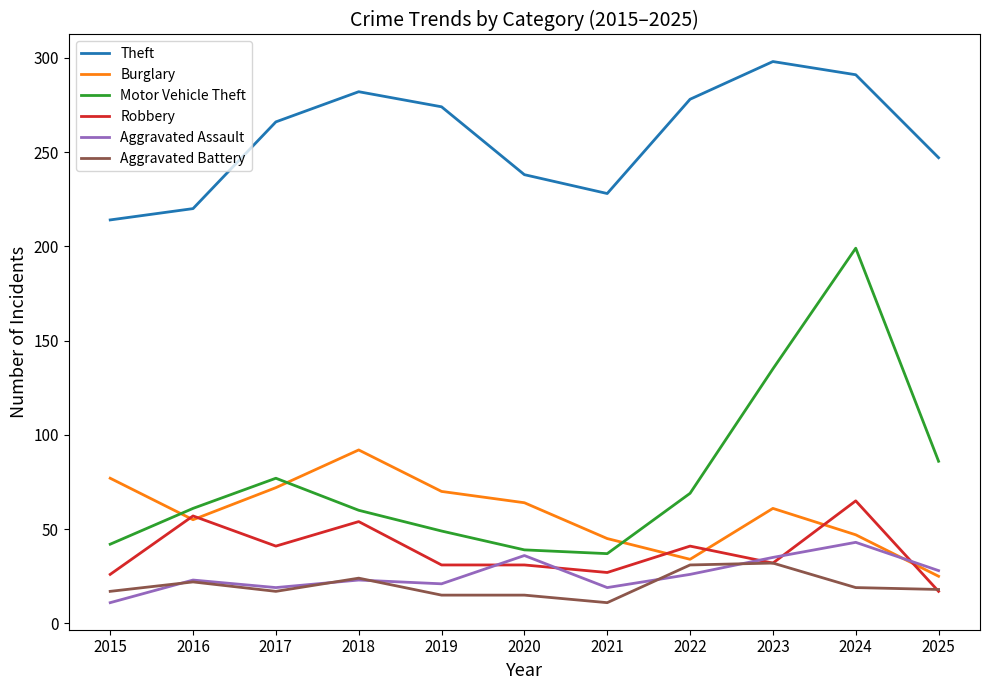

Rank the series by their maximum value, from lowest to highest.

Aggravated Battery, Aggravated Assault, Robbery, Burglary, Motor Vehicle Theft, Theft